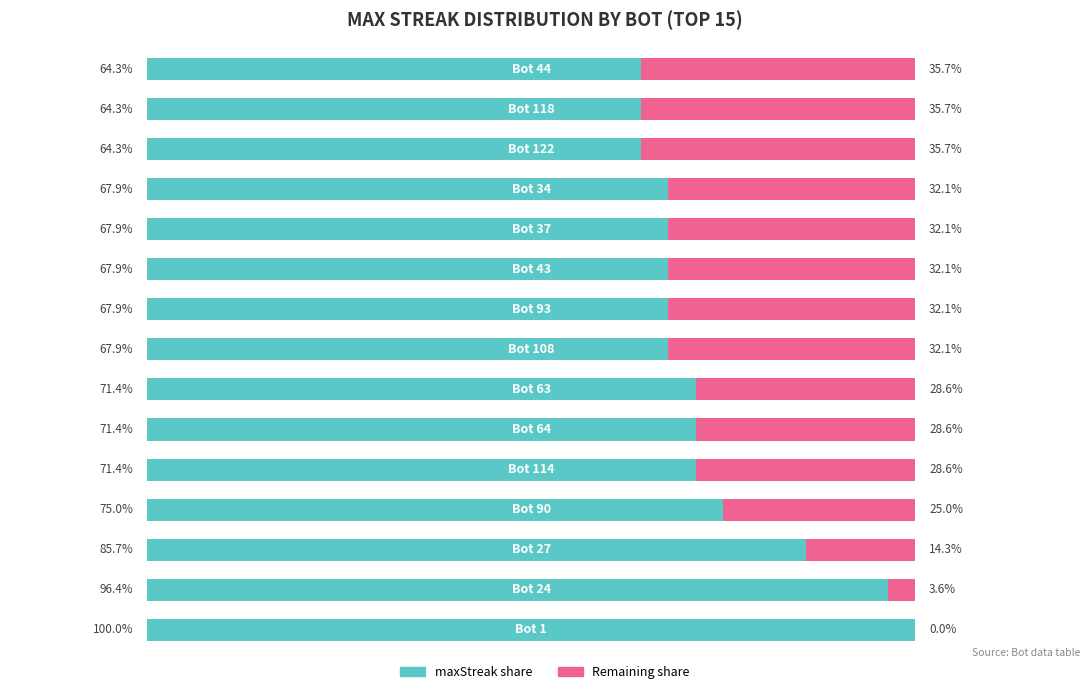

Reading left to right, what are all the values shown in this chart?

maxStreak: 0=28	1=27	2=24	3=21	4=20	5=20	6=20	7=19	8=19	9=19	10=19	11=19	12=18	13=18	14=18
Remaining to Max: 0=0	1=1	2=4	3=7	4=8	5=8	6=8	7=9	8=9	9=9	10=9	11=9	12=10	13=10	14=10